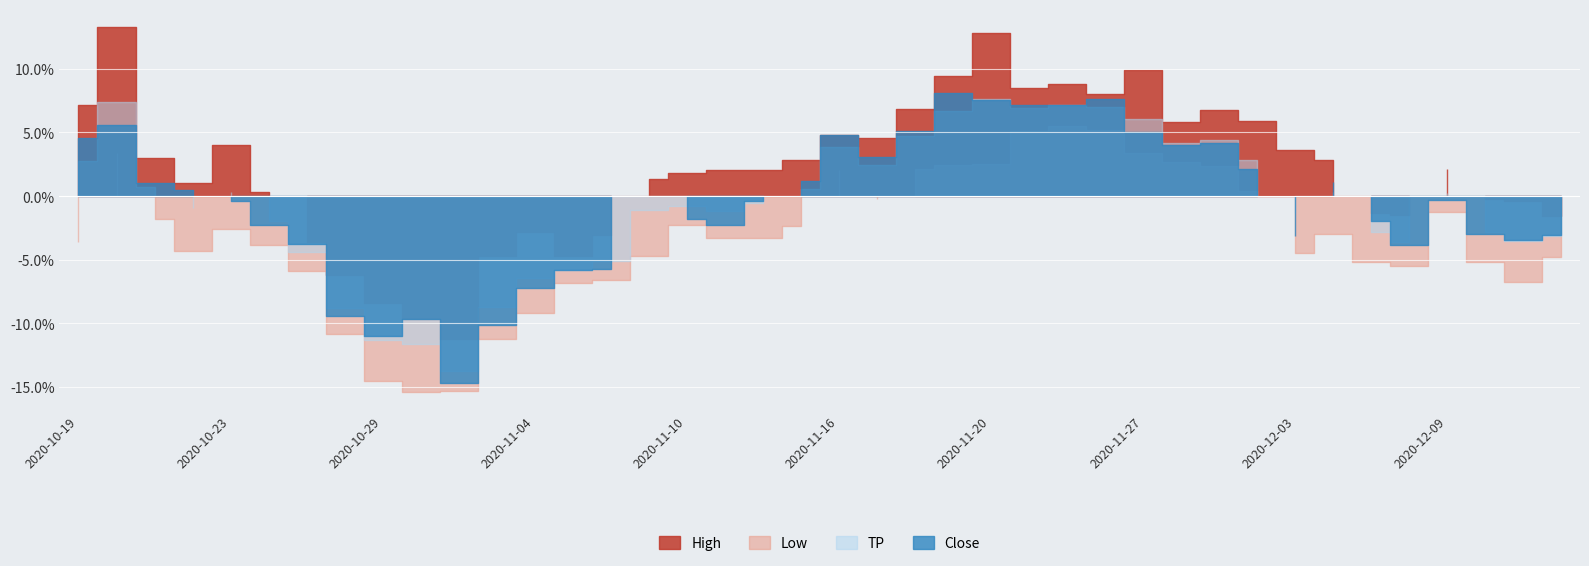

What is the difference between the second highest and second lowest values in the TP series?

1.9